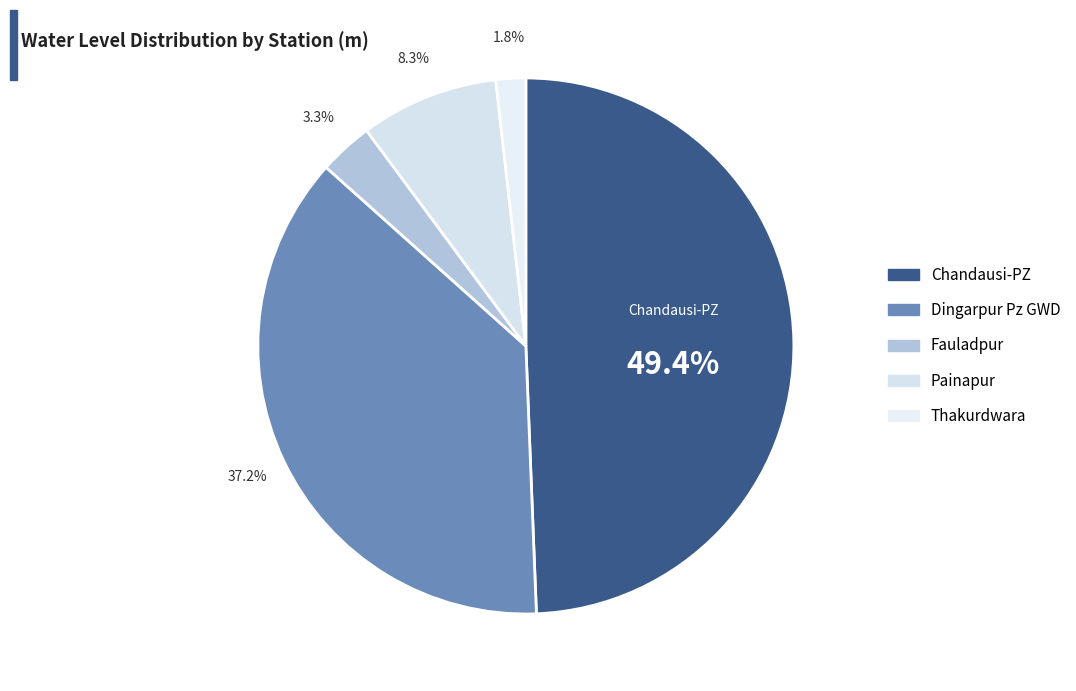

Is it true that Fauladpur is 9% of the pie?

False